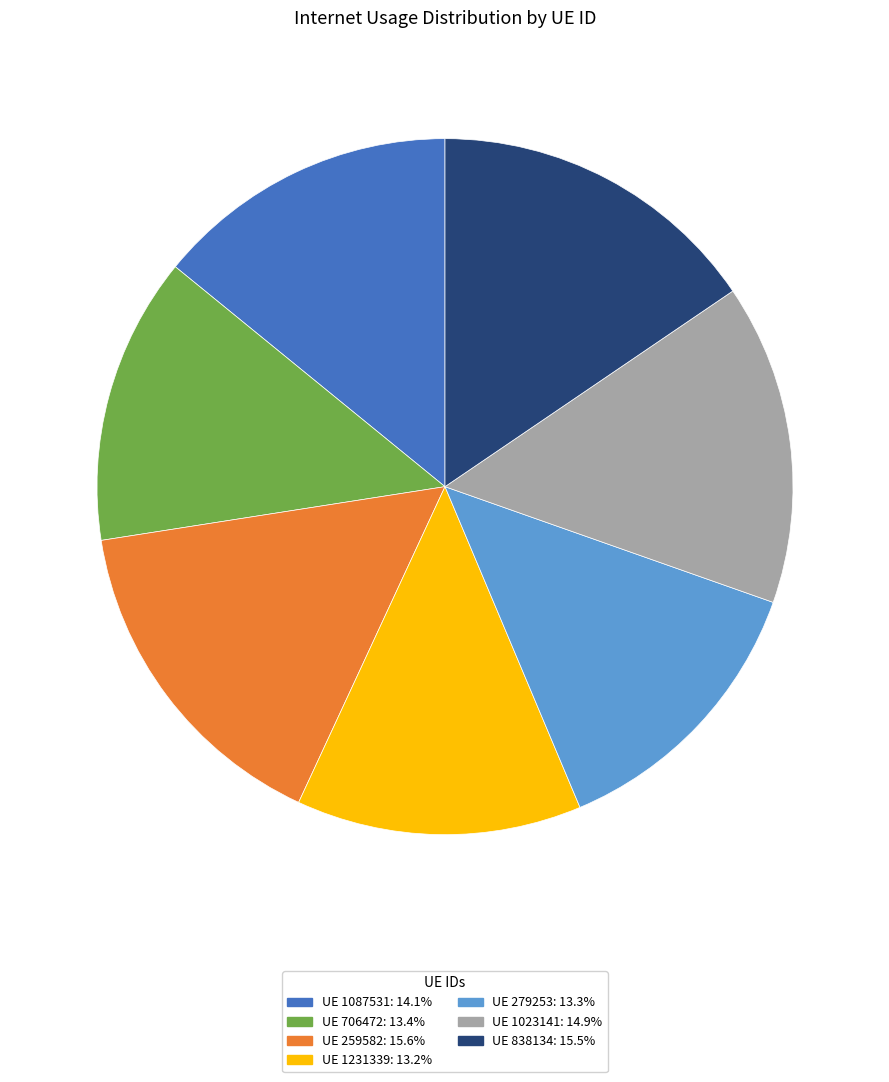

Is there any slice that represents more than half of the pie?

No